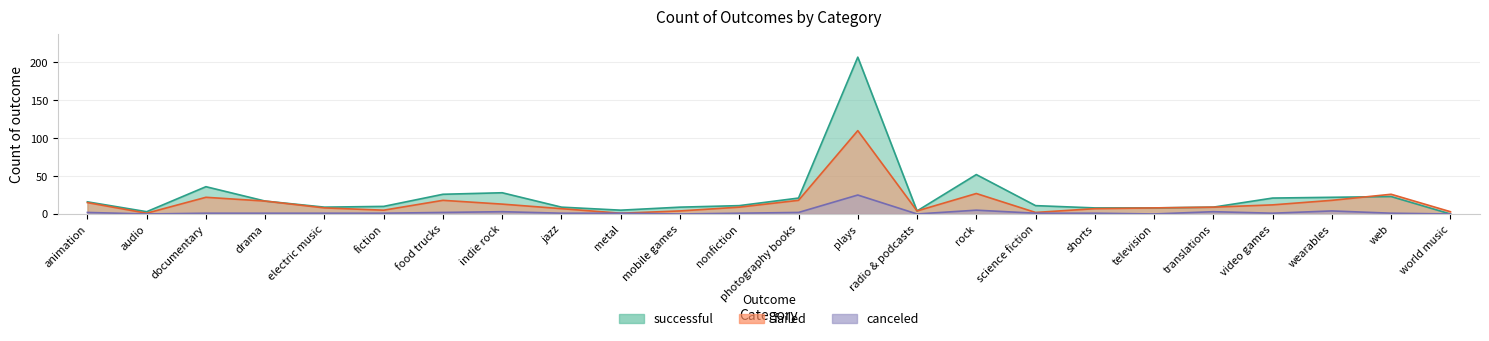

Reading left to right, list all the values displayed in this chart.

successful: animation=16	audio=3	documentary=36	drama=17	electric music=9	fiction=10	food trucks=26	indie rock=28	jazz=9	metal=5	mobile games=9	nonfiction=11	photography books=21	plays=207	radio & podcasts=4	rock=52	science fiction=11	shorts=8	television=8	translations=9	video games=21	wearables=22	web=23	world music=0
failed: animation=15	audio=1	documentary=22	drama=17	electric music=8	fiction=5	food trucks=18	indie rock=13	jazz=7	metal=1	mobile games=4	nonfiction=9	photography books=18	plays=110	radio & podcasts=4	rock=27	science fiction=2	shorts=7	television=8	translations=9	video games=12	wearables=18	web=26	world music=3
canceled: animation=2	audio=0	documentary=1	drama=1	electric music=1	fiction=1	food trucks=2	indie rock=3	jazz=1	metal=1	mobile games=0	nonfiction=1	photography books=2	plays=25	radio & podcasts=0	rock=5	science fiction=1	shorts=1	television=0	translations=3	video games=1	wearables=4	web=1	world music=0